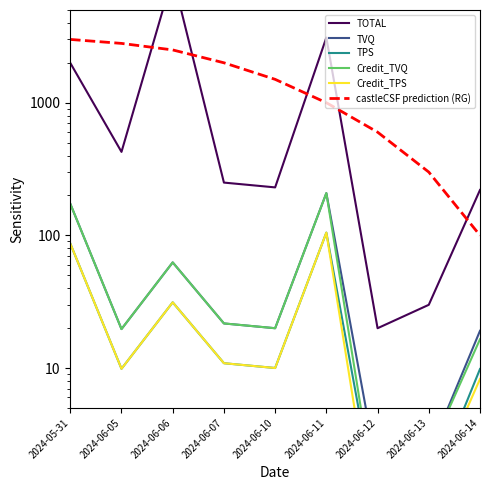

What is the maximum value for TPS?

104.9